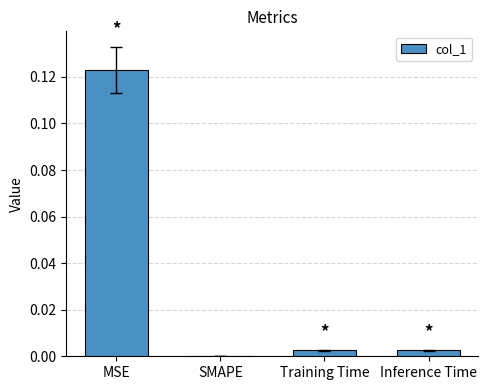

Which category has the highest value across all series?

MSE